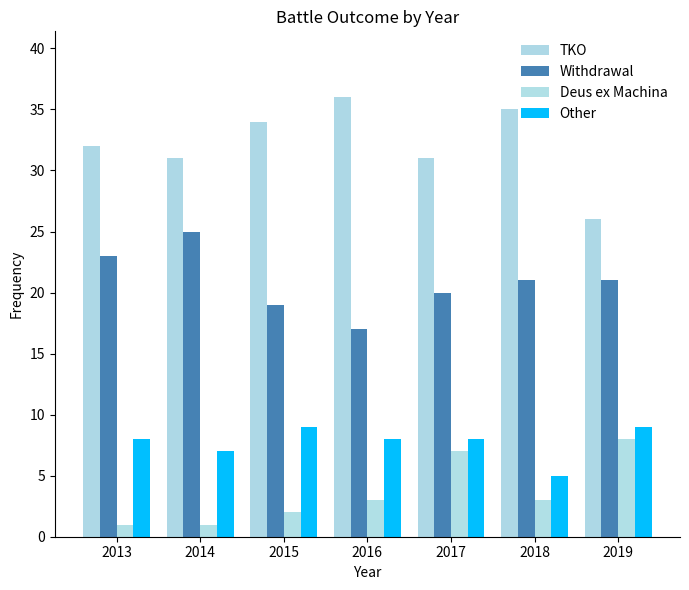

Between 2013 and 2017, which series saw the biggest shift?

Deus ex Machina